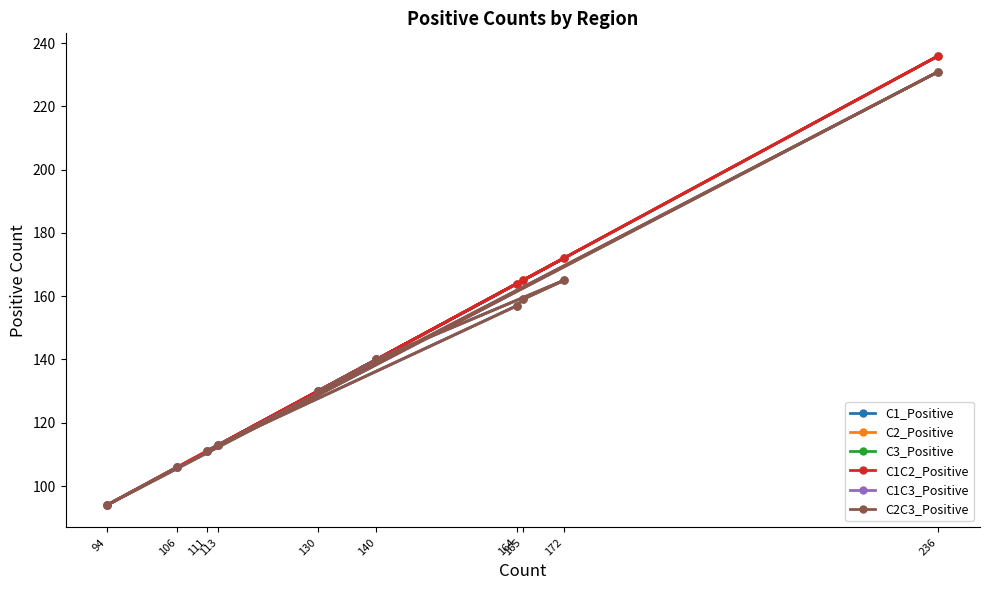

How many data points in C3_Positive are less than 140?

5